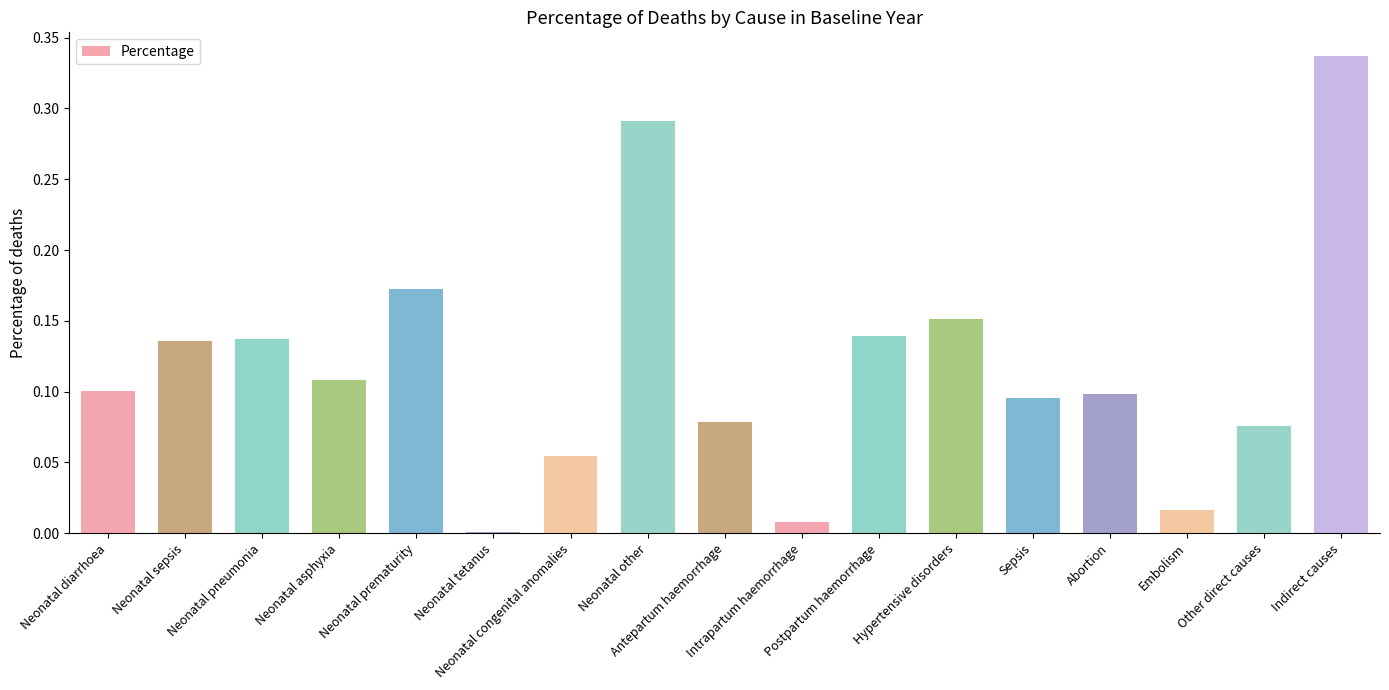

How many distinct data groups are displayed?

1